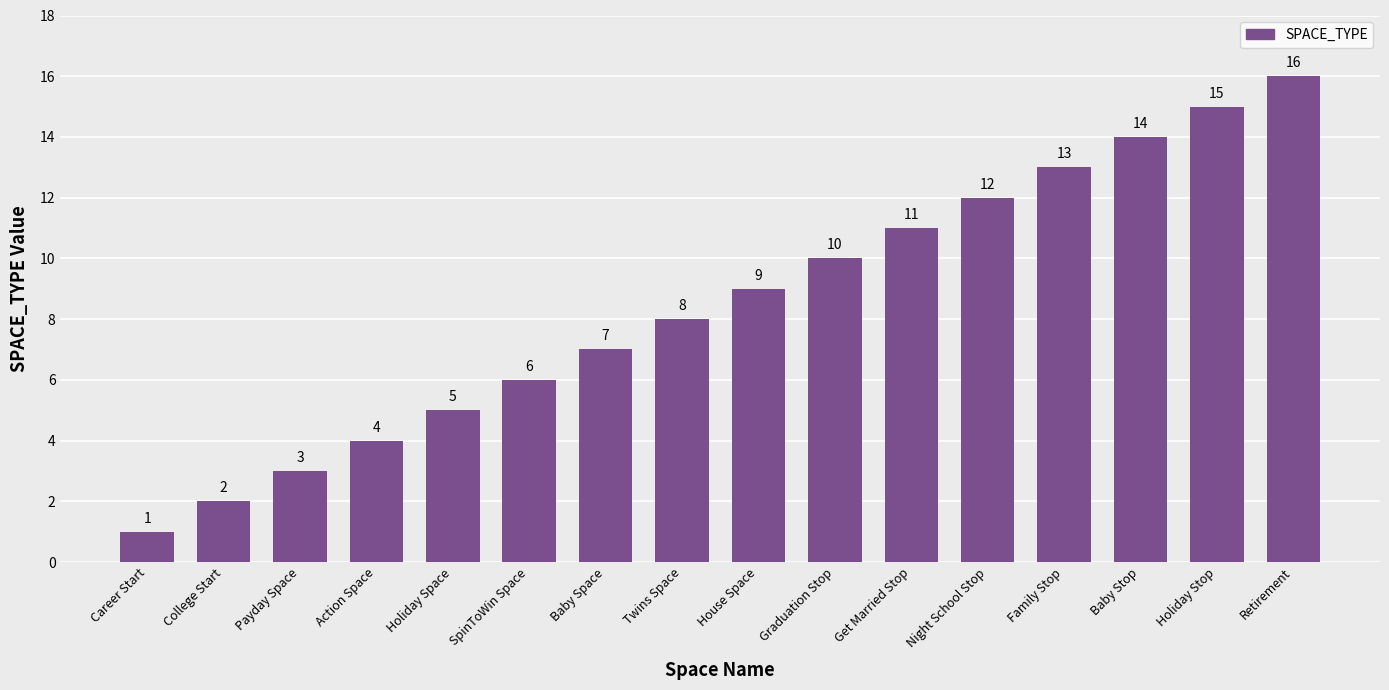

What is the sum of all values?

136